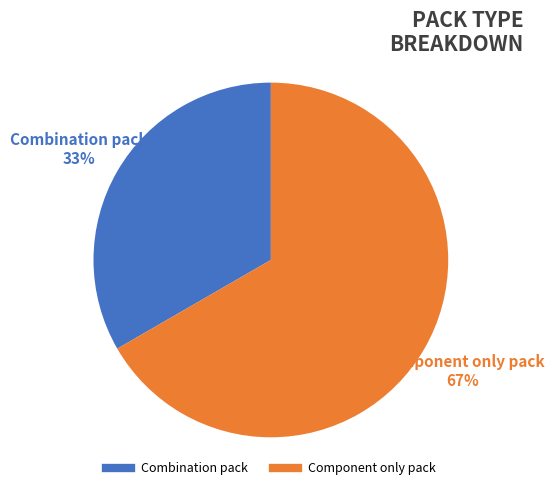

To the nearest percent, what portion does Component only pack represent?

67%